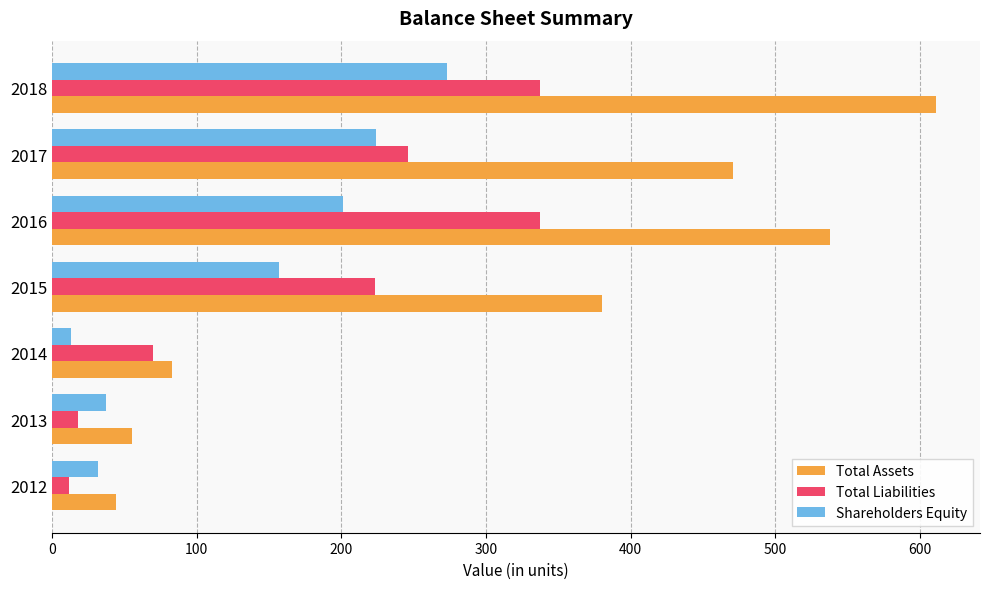

Which series has the widest spread of values?

Total Assets